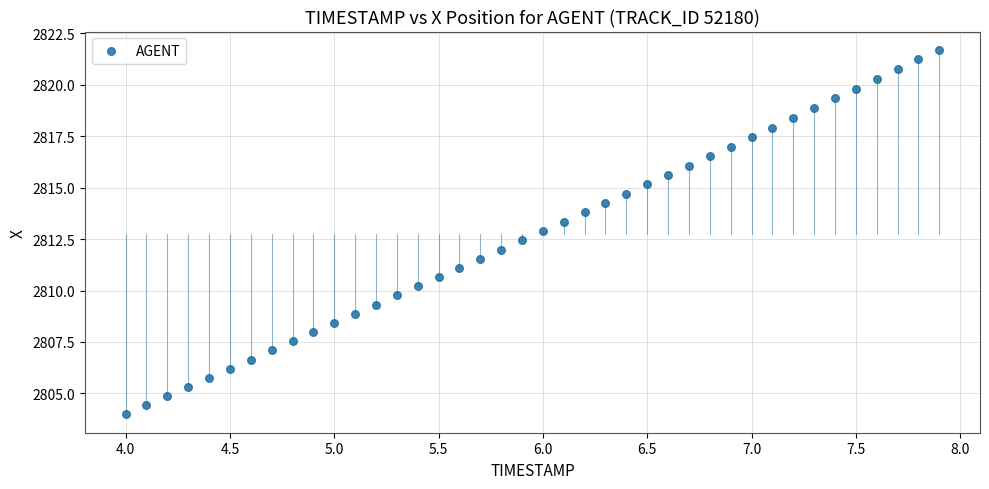

What is the range of Y values (max minus min)?

17.7